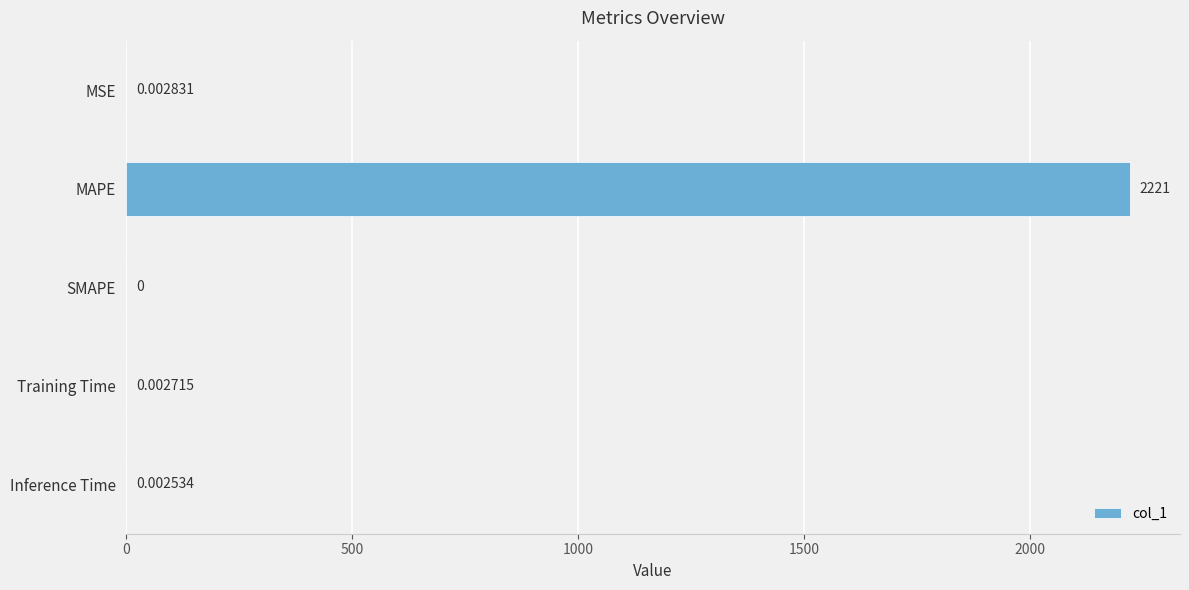

Which label corresponds to the largest value in the chart?

MAPE